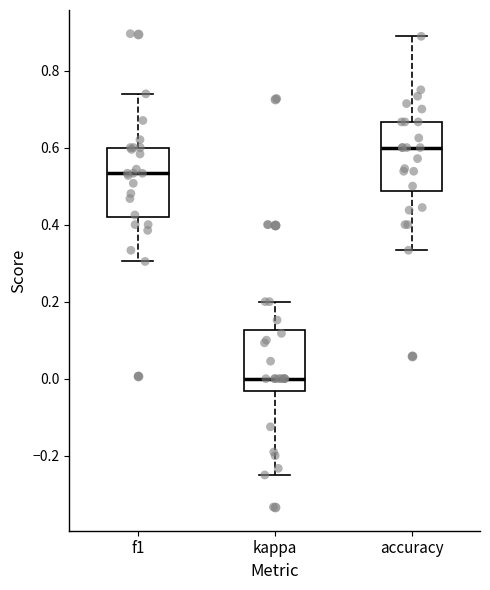

Where does the upper whisker of the box for kappa end on the y-axis? The values are not printed on the chart, so give them approximately, as read against the axis.

0.20